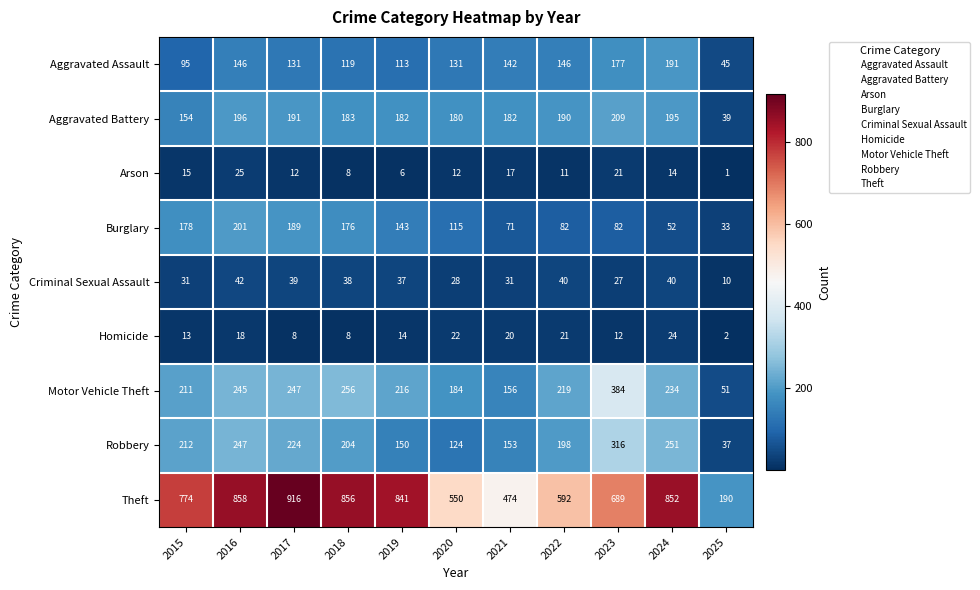

What is the sum of all Robbery values?

2116